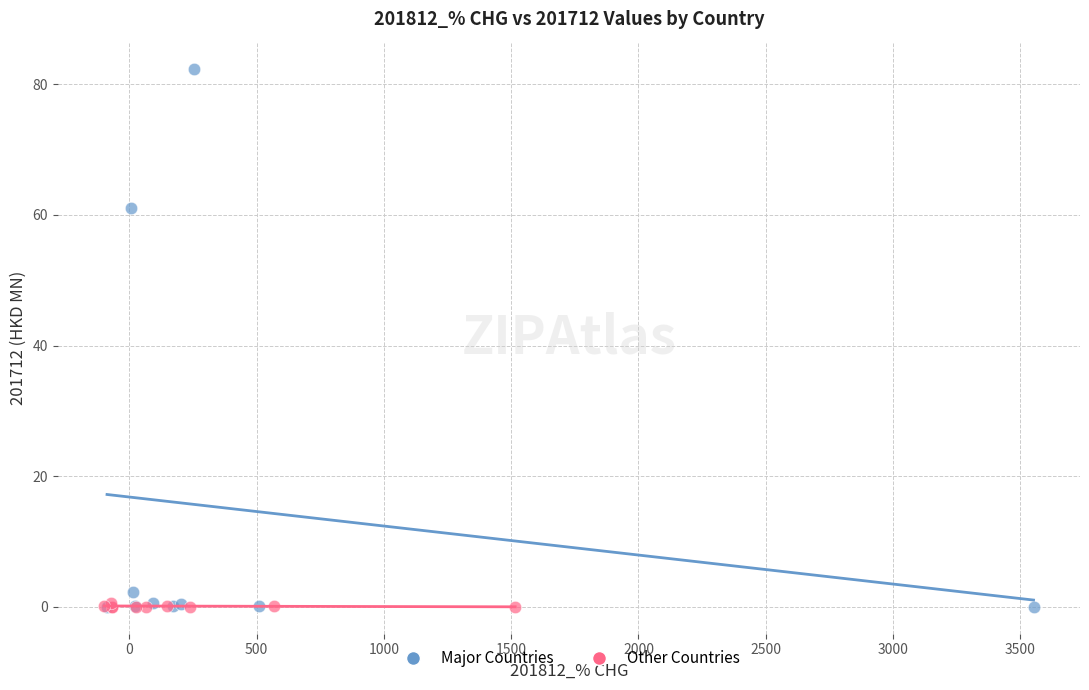

Which series reaches the maximum Y coordinate?

Major Countries